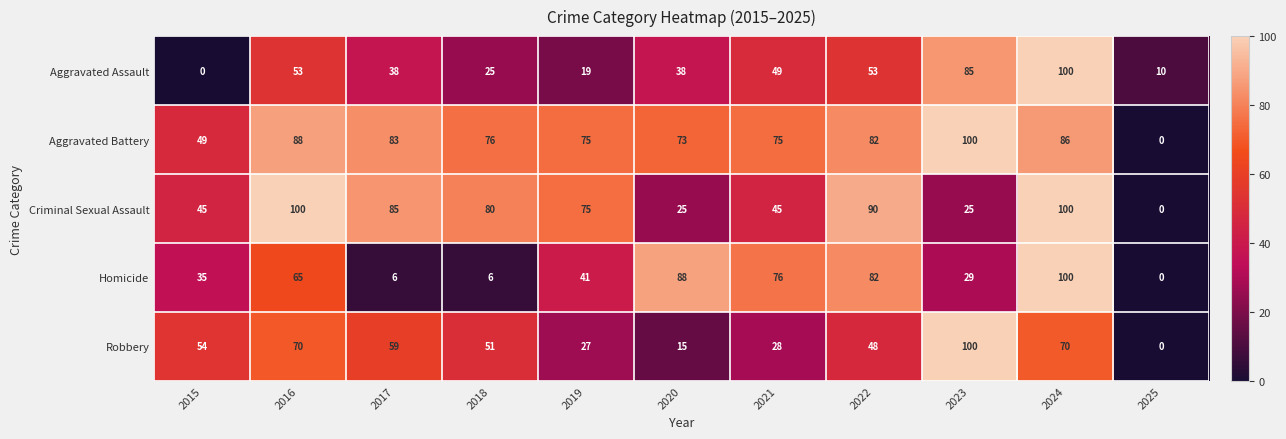

The value of Criminal Sexual Assault at 2019 is 117. True or false?

False